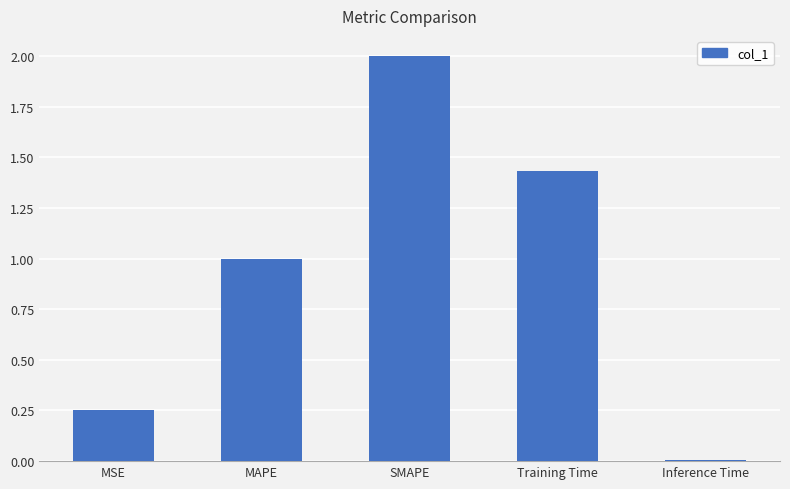

How many bars are there in total?

5